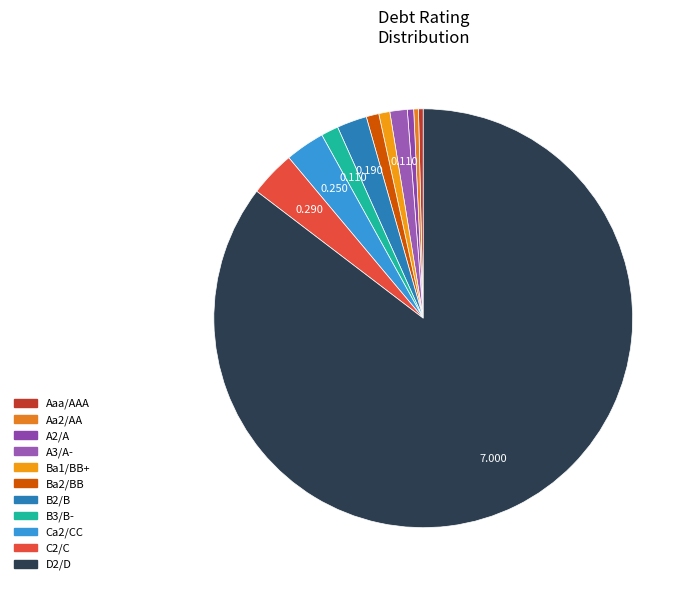

How many segments does this pie chart have?

11